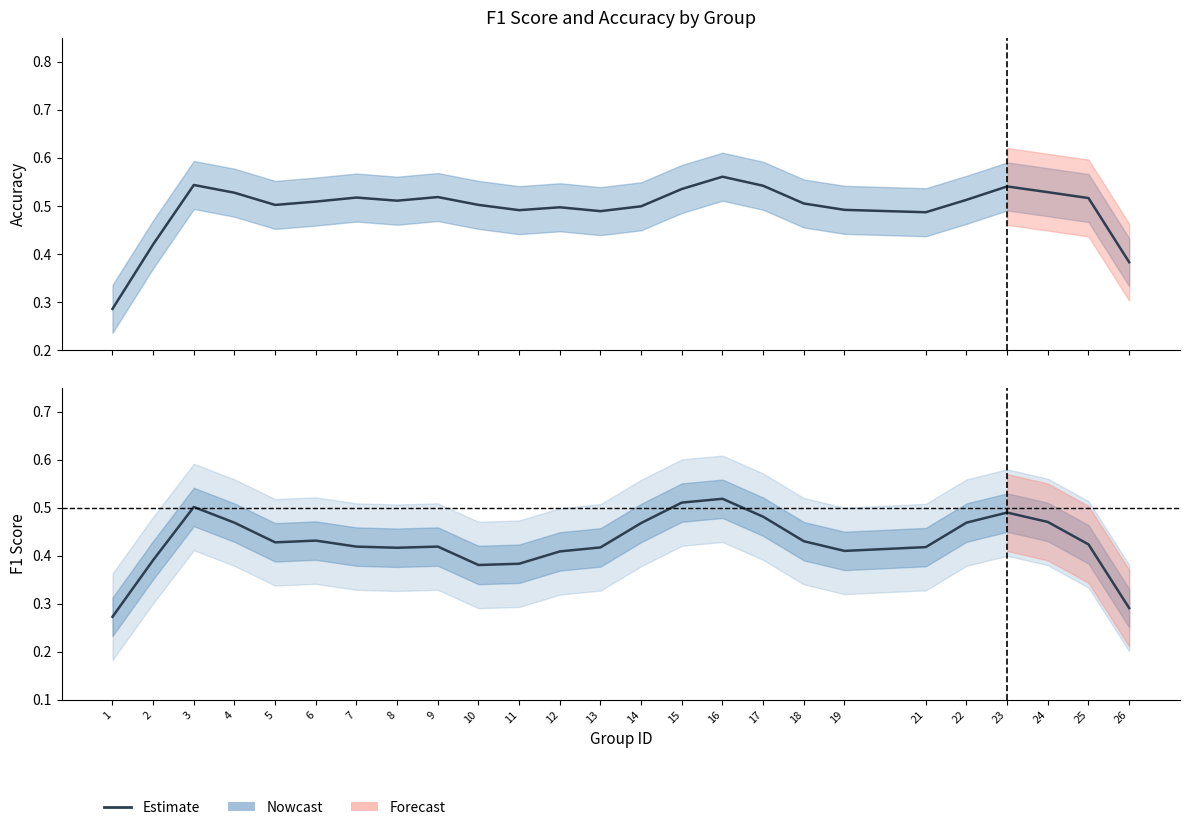

True or false: the data has more than 0 interior local peaks.

True